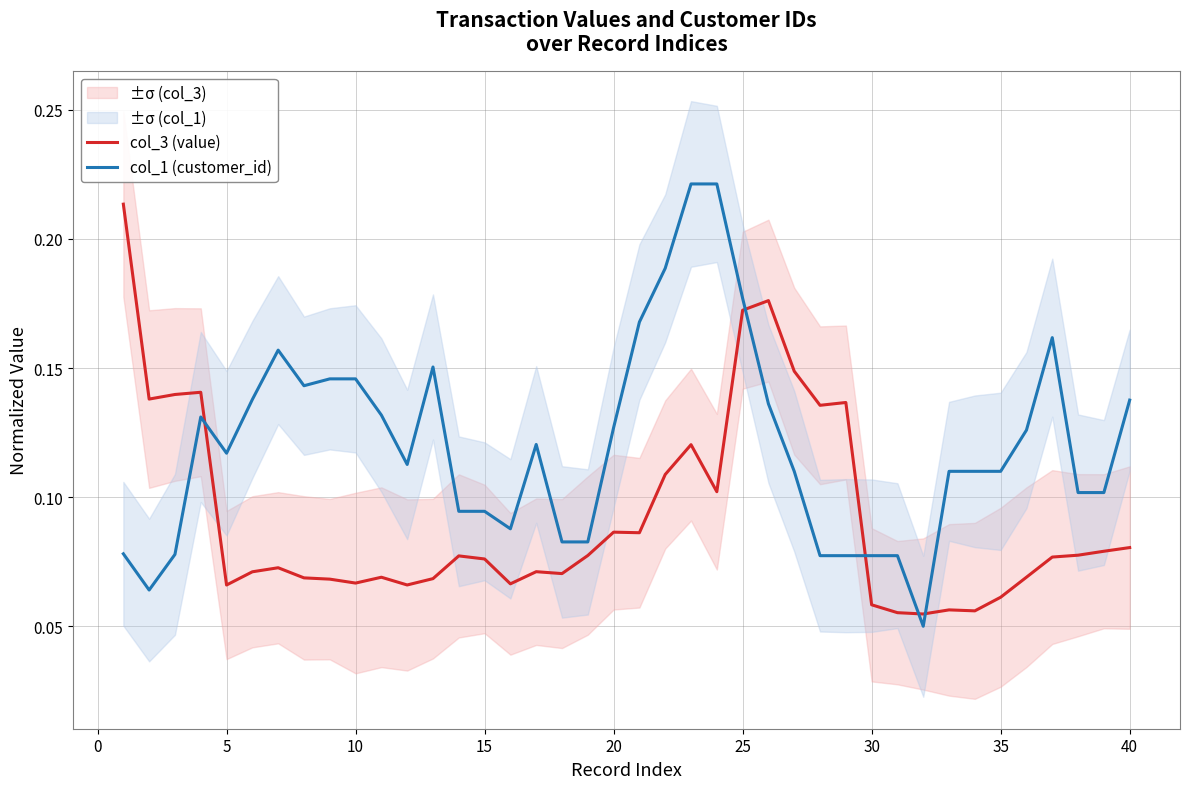

What is the lowest value of the col_3 (value) series?

0.1